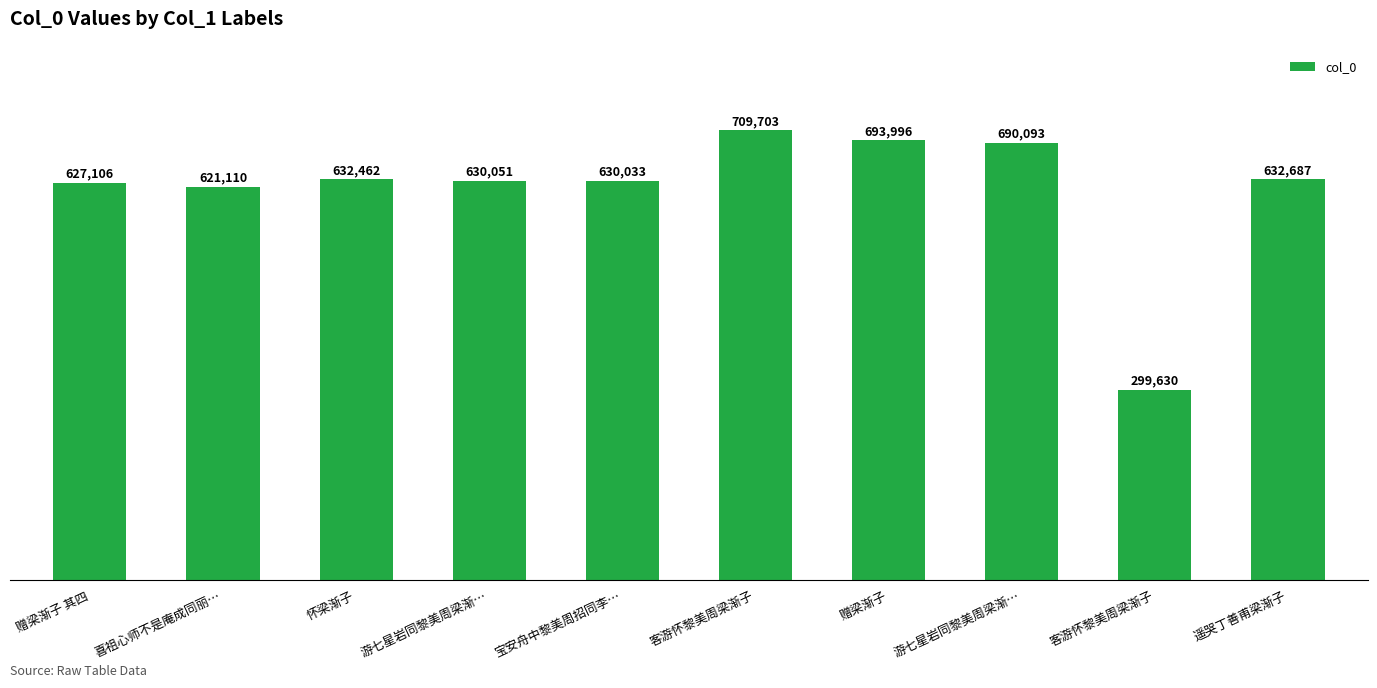

List the labels in order of value, largest first.

客游怀黎美周梁渐子, 赠梁渐子, 游七星岩同黎美周梁渐…, 遥哭丁善甫梁渐子, 怀梁渐子, 游七星岩同黎美周梁渐…, 宝安舟中黎美周招同李…, 赠梁渐子 其四, 喜祖心师不是庵成同丽…, 客游怀黎美周梁渐子